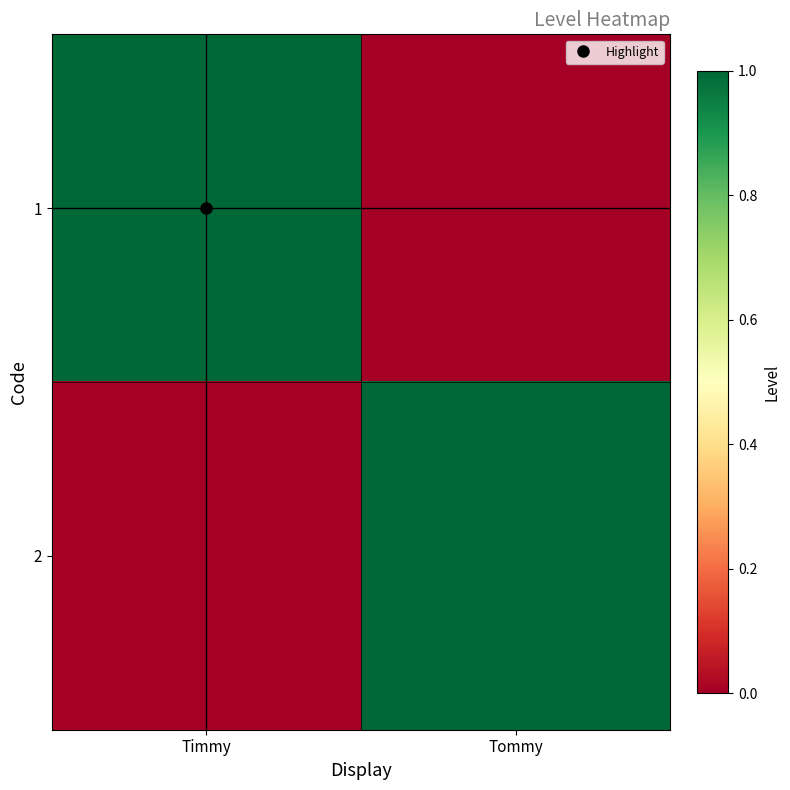

Which series has the largest total across all categories?

1